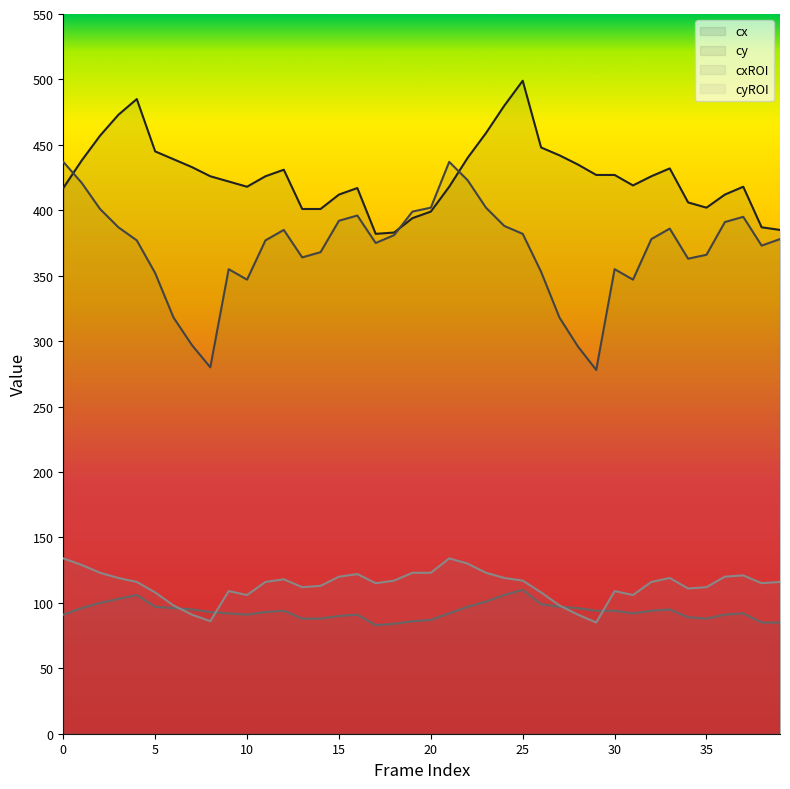

Which has a higher value, 27 or 19?

27